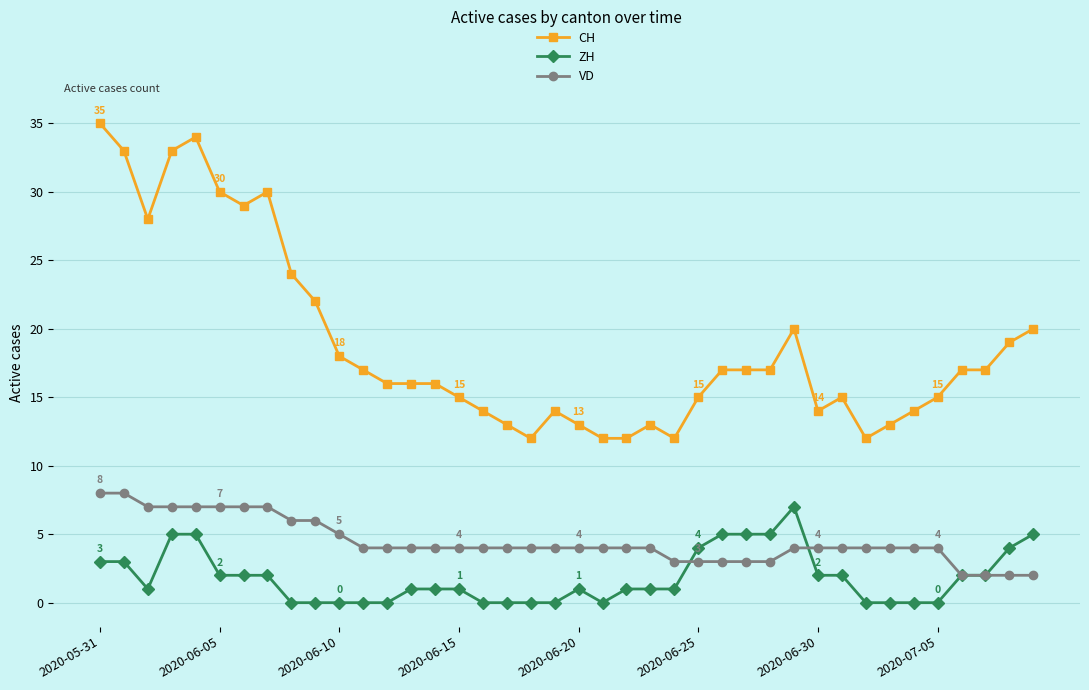

What is the value of the CH point at the 9th from the left?

24